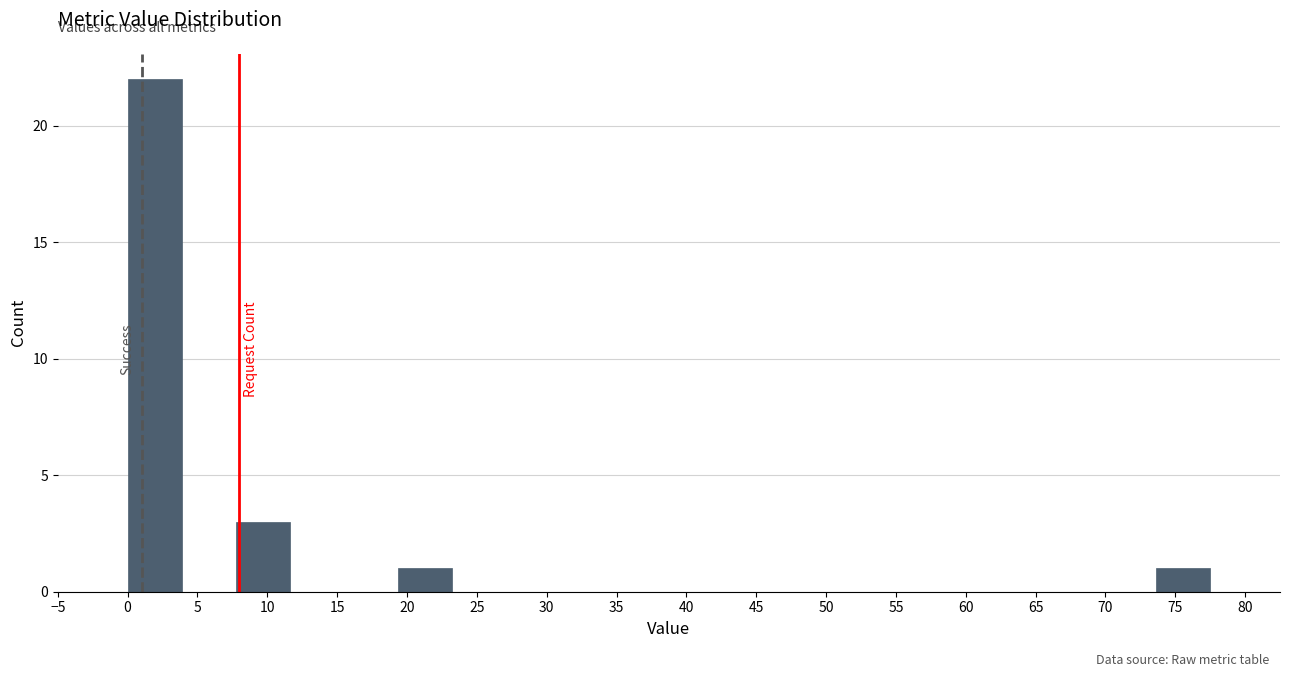

What is the height of the bar covering 19.5 to 23.5 on the x-axis? Neither the bar edges nor the heights are printed on the chart, so give them approximately, as read against the axes.

1